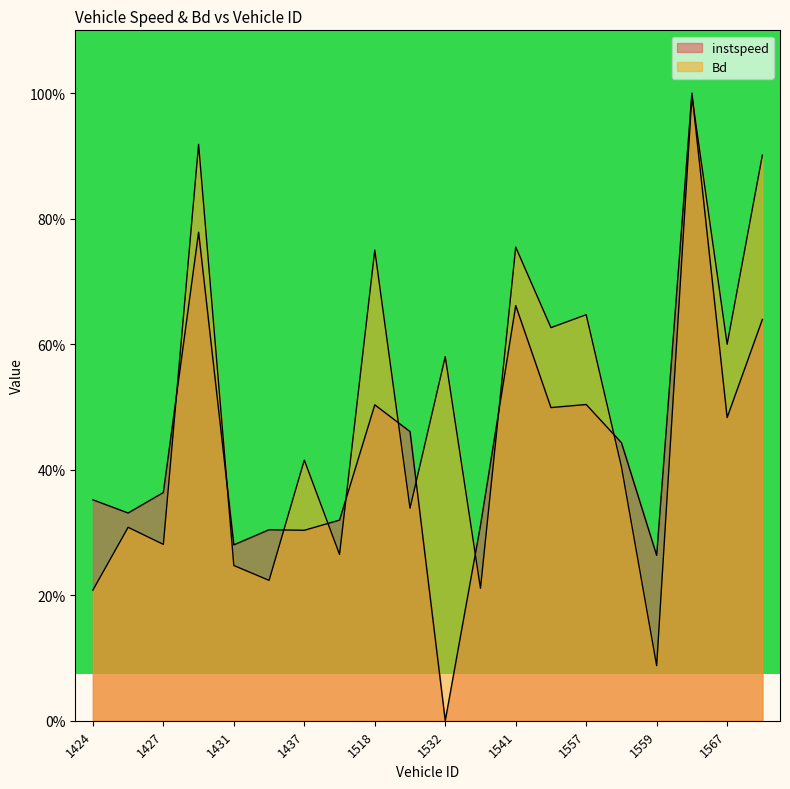

How many times do Bd and instspeed cross each other?

11